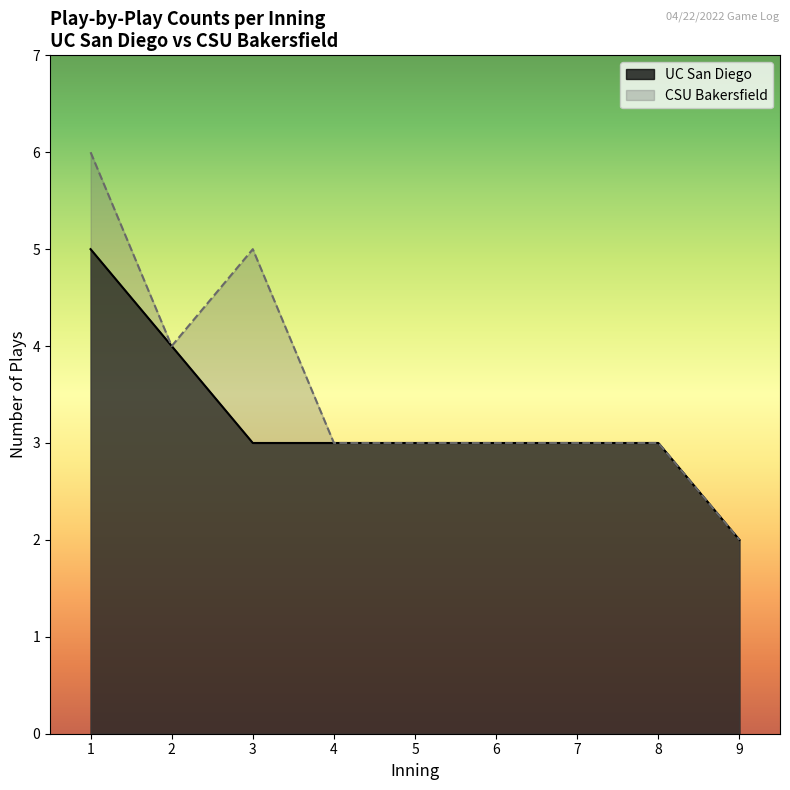

What is the difference between the maximum and second lowest values in the UC San Diego series?

2